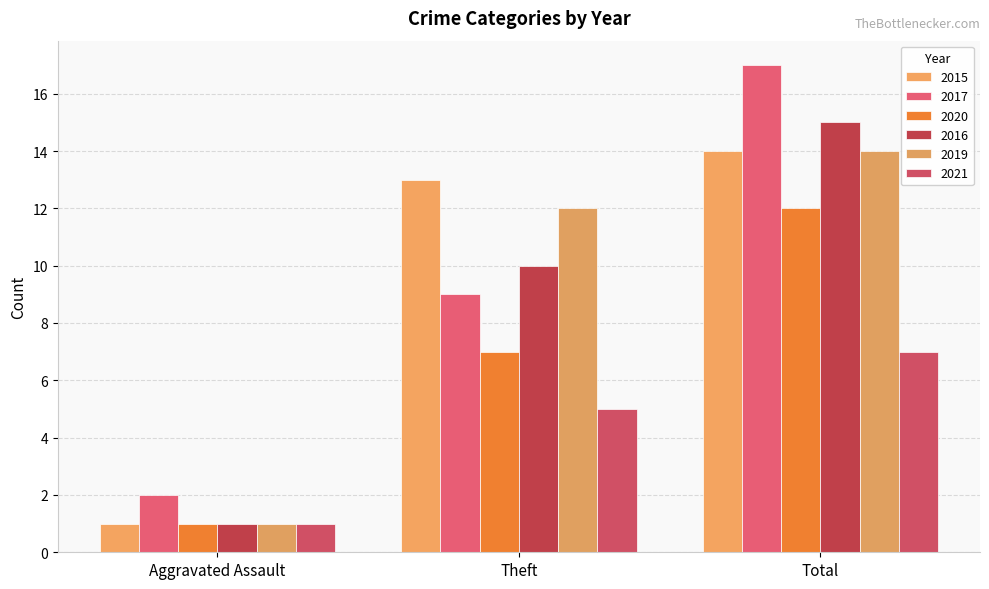

Is it true that 2015 equals 1 at Aggravated Assault?

True